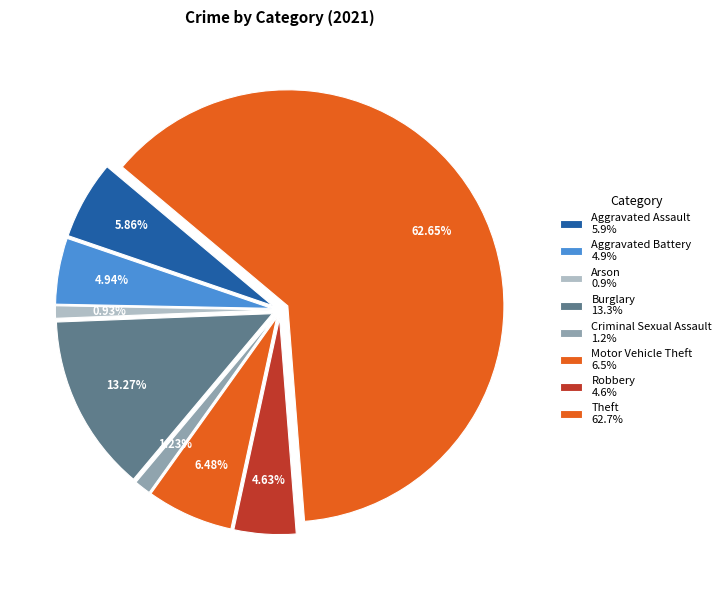

To the nearest percent, what percentage of the pie is Arson?

1%